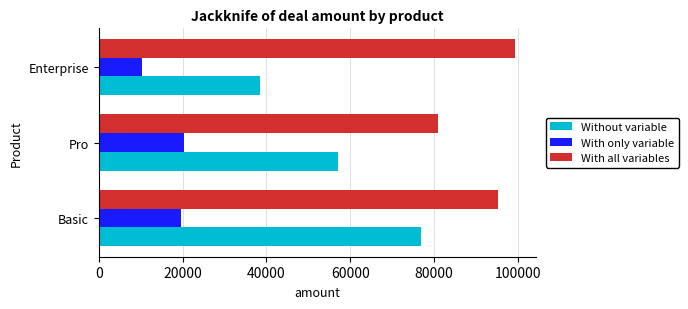

Which label corresponds to the smallest value in the chart?

Enterprise